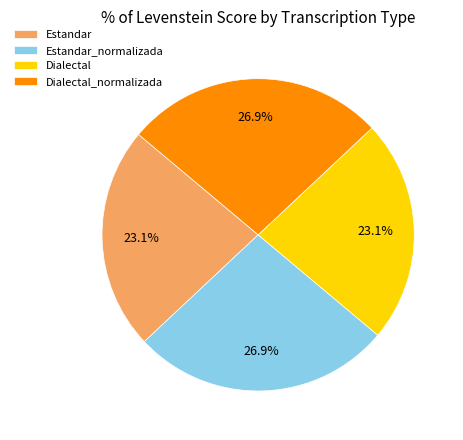

What percentage is NOT represented by Estandar_normalizada?

73.1%